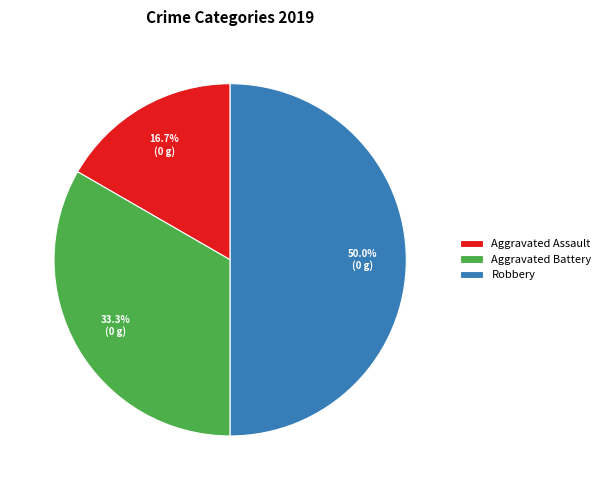

Does Aggravated Battery account for over 50% of the chart?

No